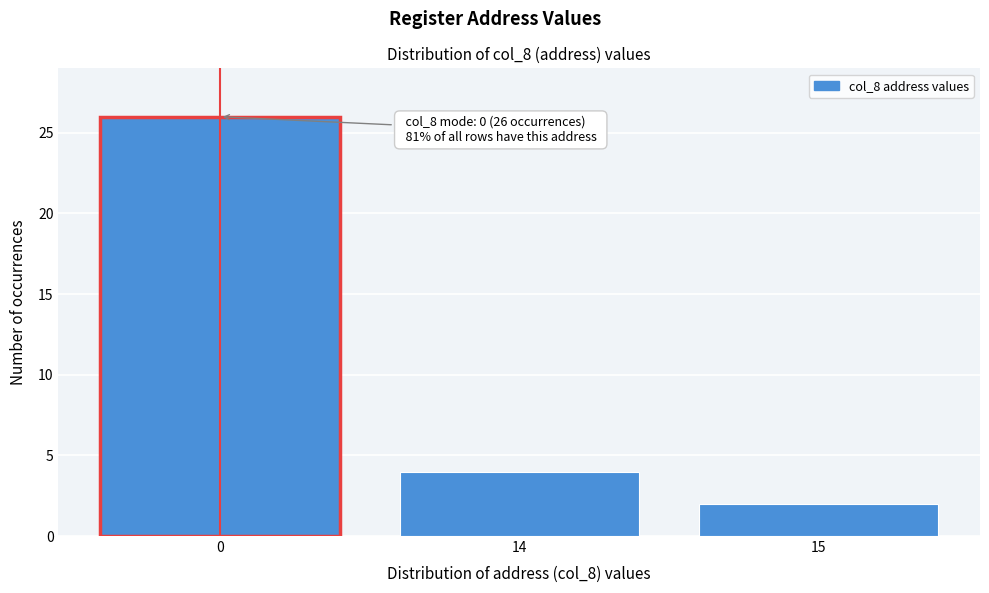

Reading left to right, list all the values displayed in this chart.

0=26	14=4	15=2